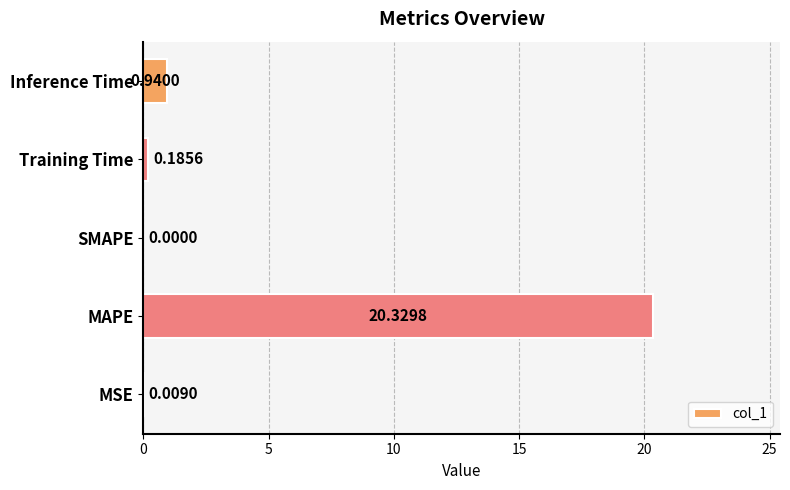

Between MAPE and Training Time, which is larger?

MAPE